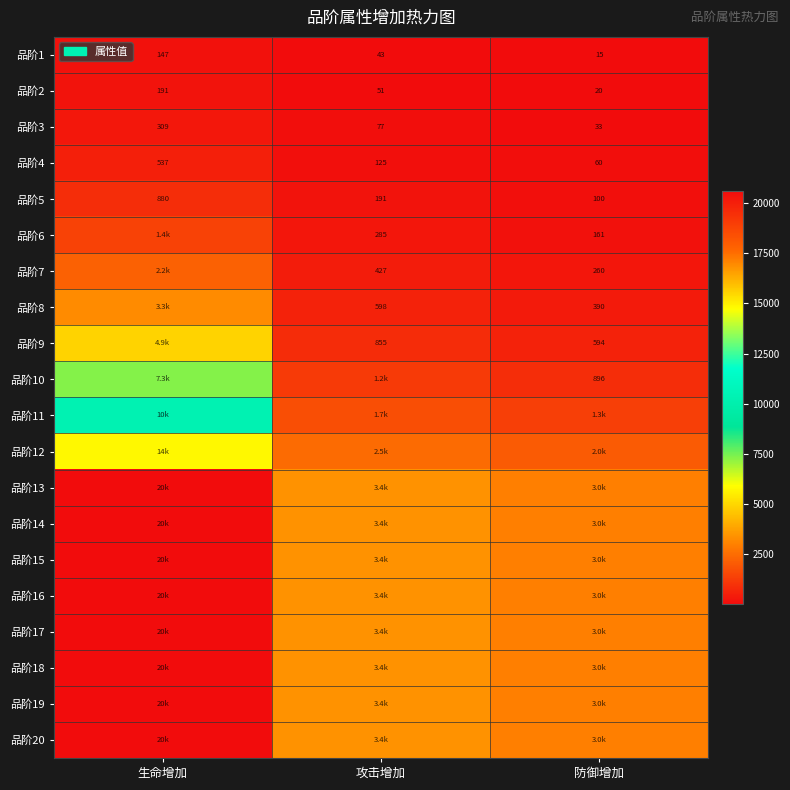

What is the maximum value for 品阶5?

880